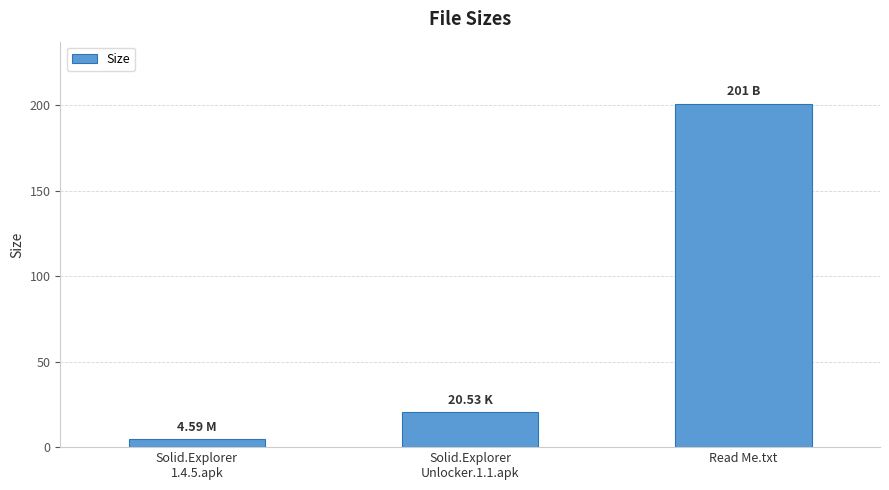

What is the value of the 3rd bar from the left?

201.0